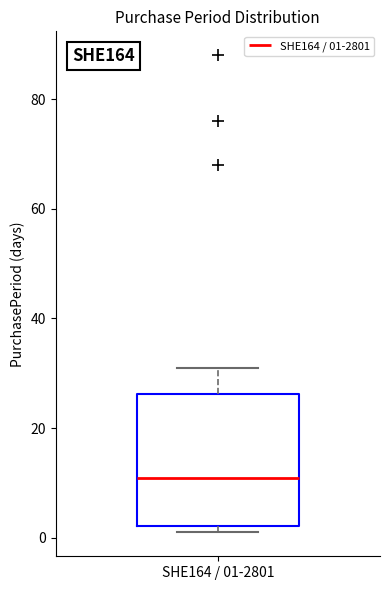

Where is the lower edge of the box for SHE164 / 01-2801 on the y-axis? The values are not printed on the chart, so give them approximately, as read against the axis.

2